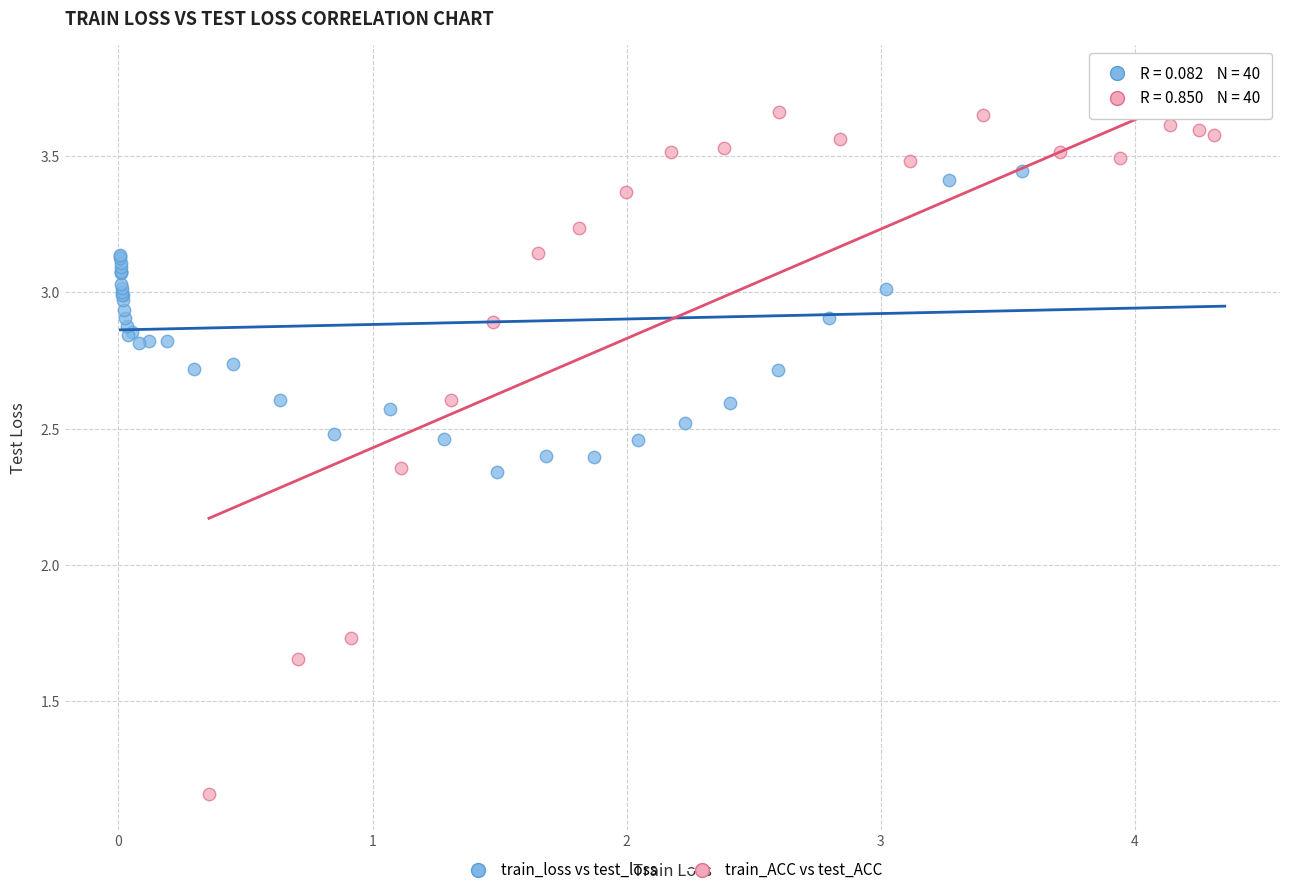

Which series has the widest spread of Y values?

train_ACC vs test_ACC